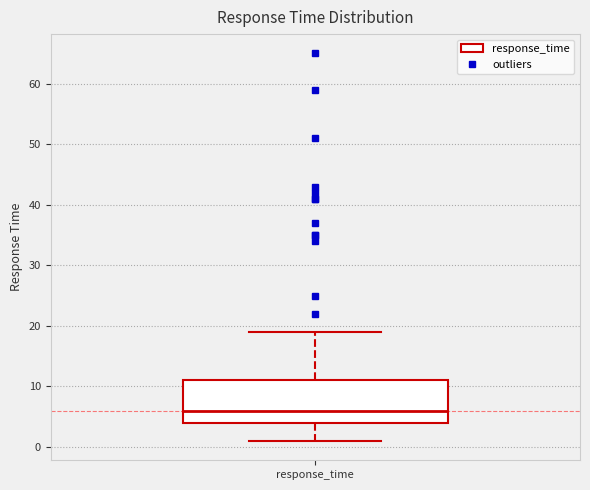

Transcribe this box plot: give where the median line is, the range the box spans, and where the two whiskers end, as read against the y-axis. The values are not printed on the chart, so give them approximately, as read against the axis.

median 6, box 4 to 11, whiskers 1 to 19